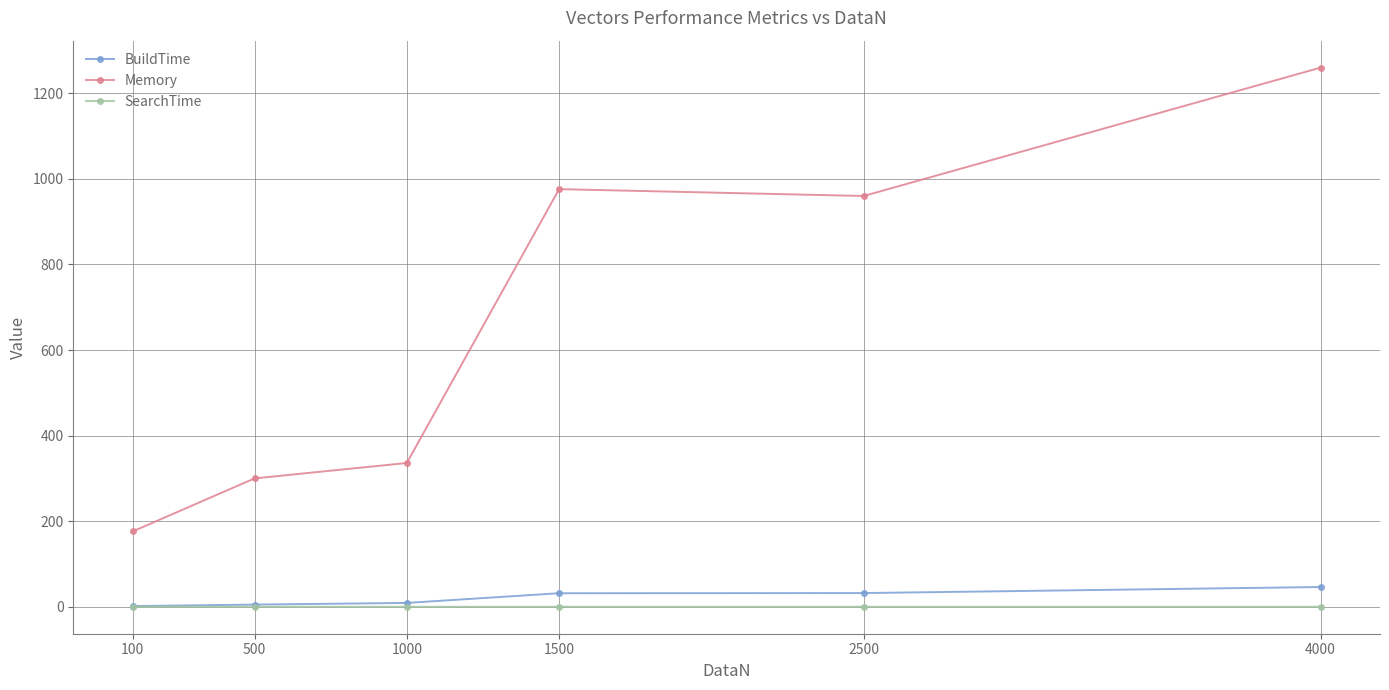

What is the sum of the BuildTime values at 1000 and 2500?

41.0